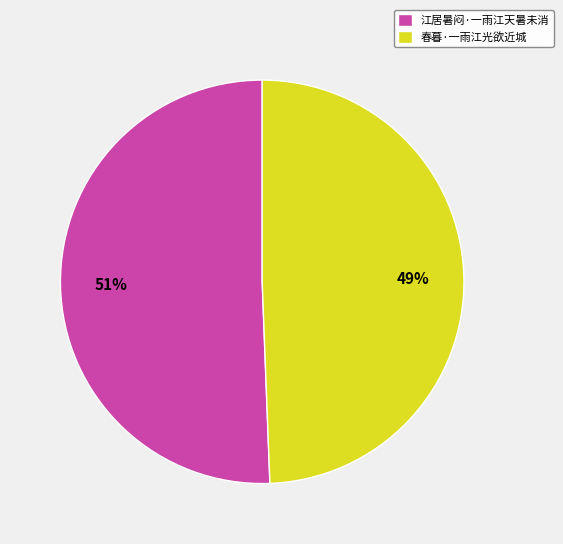

True or false: 春暮·一雨江光欲近城 accounts for 41% of the total.

False